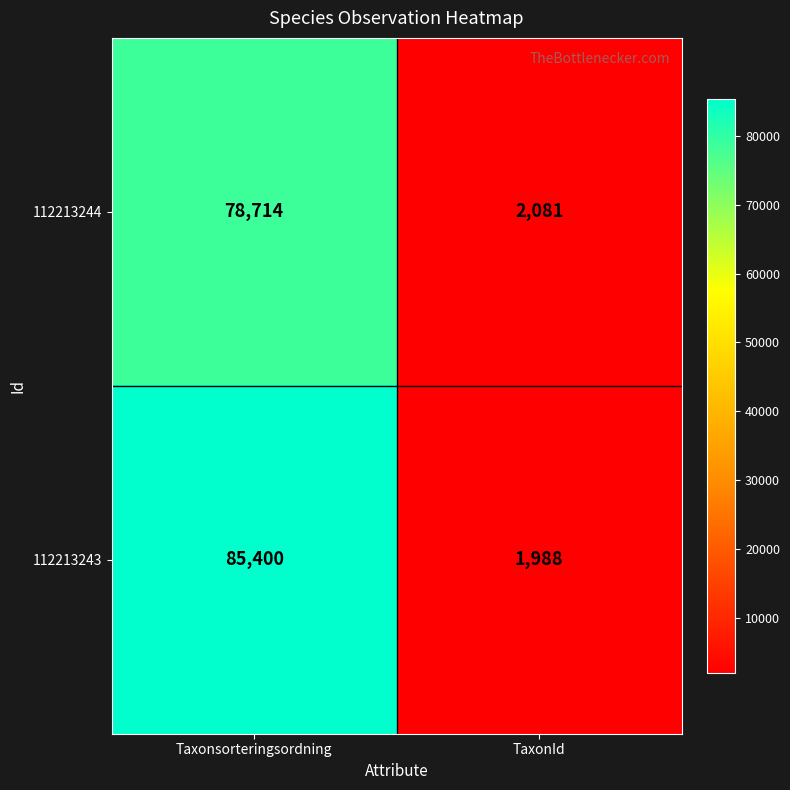

What is the sum of the 112213244 values at TaxonId and Taxonsorteringsordning?

80795